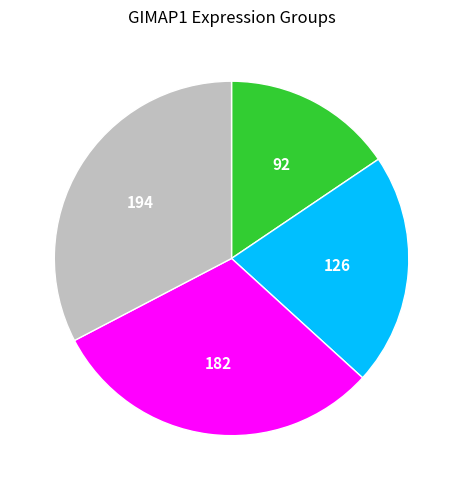

Is there any slice that represents more than half of the pie?

No